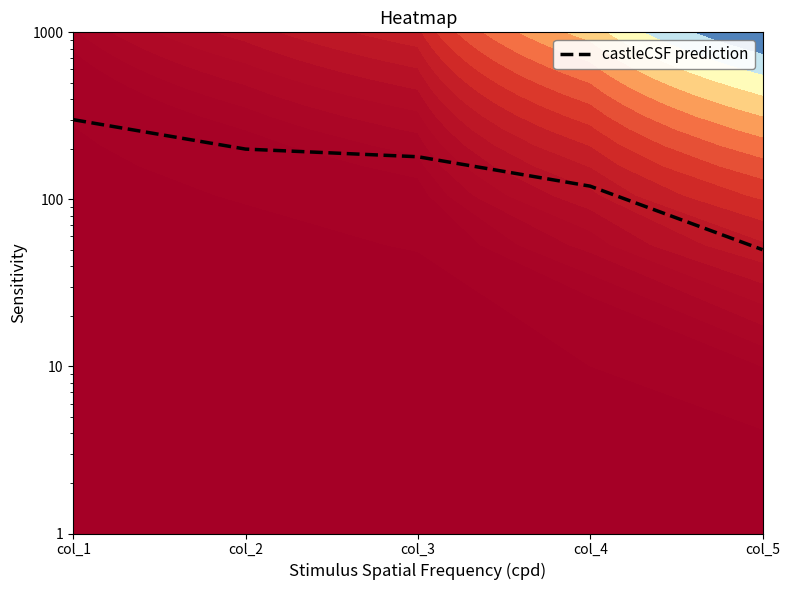

Reading right to left, extract all data points from this chart.

50	120	180	200	300